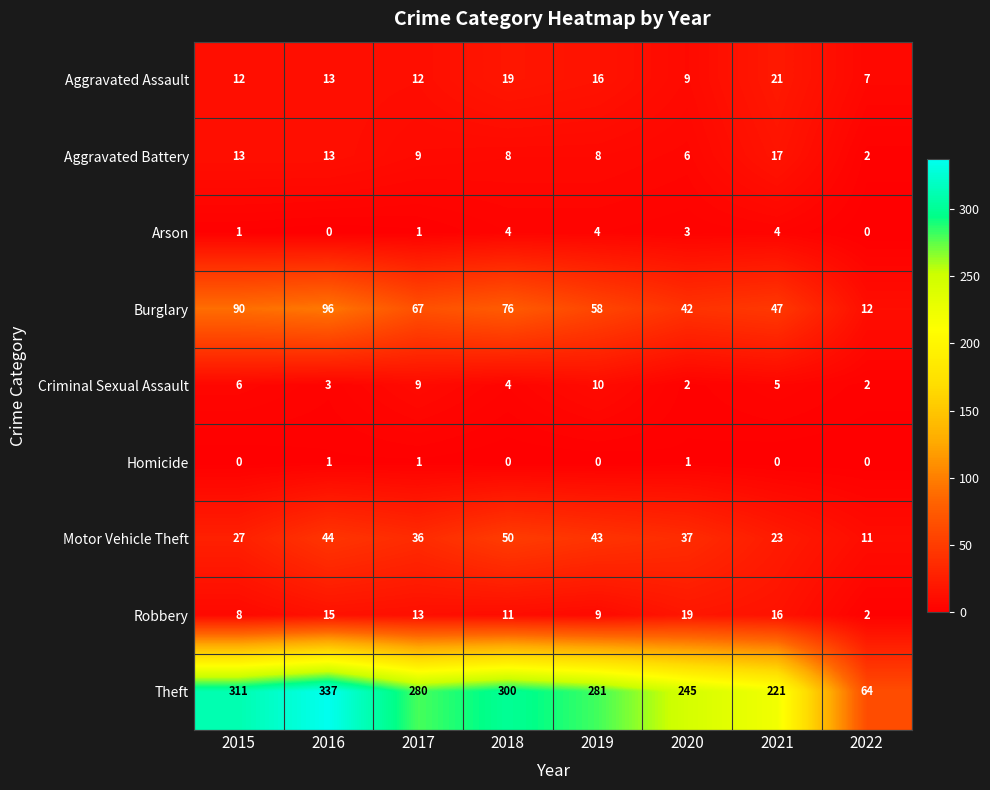

At how many categories does at least one series exceed 30?

8